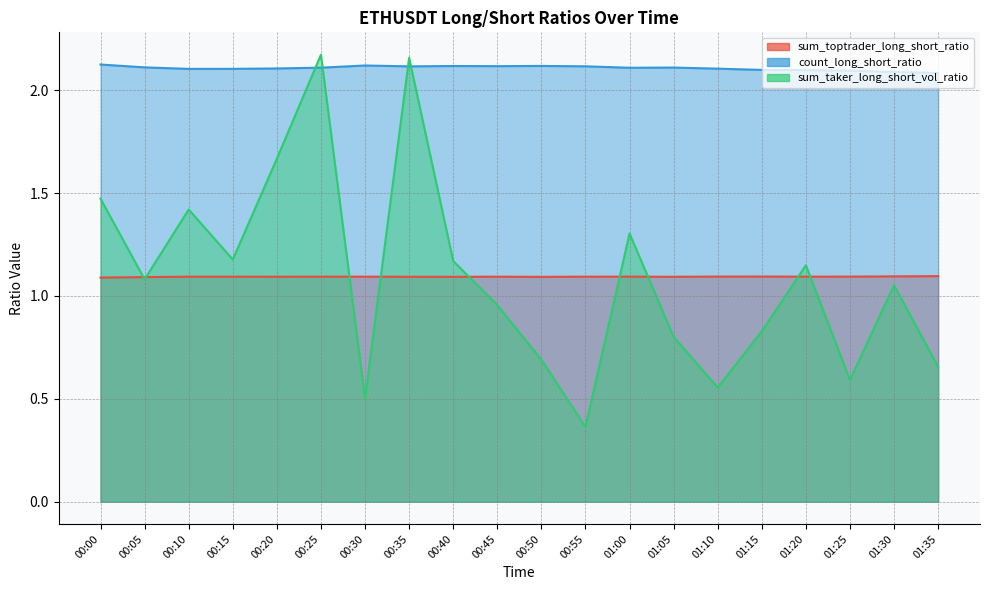

What is the difference between the maximum and minimum values in the sum_taker_long_short_vol_ratio series?

1.8